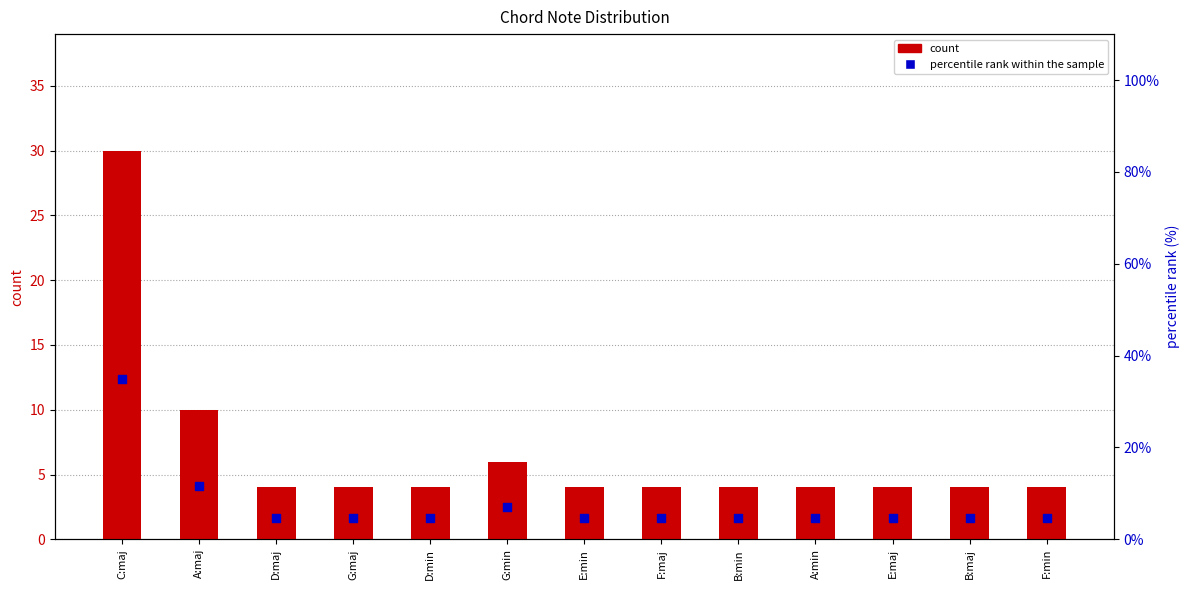

What is the total value across all series at E:min?

8.7